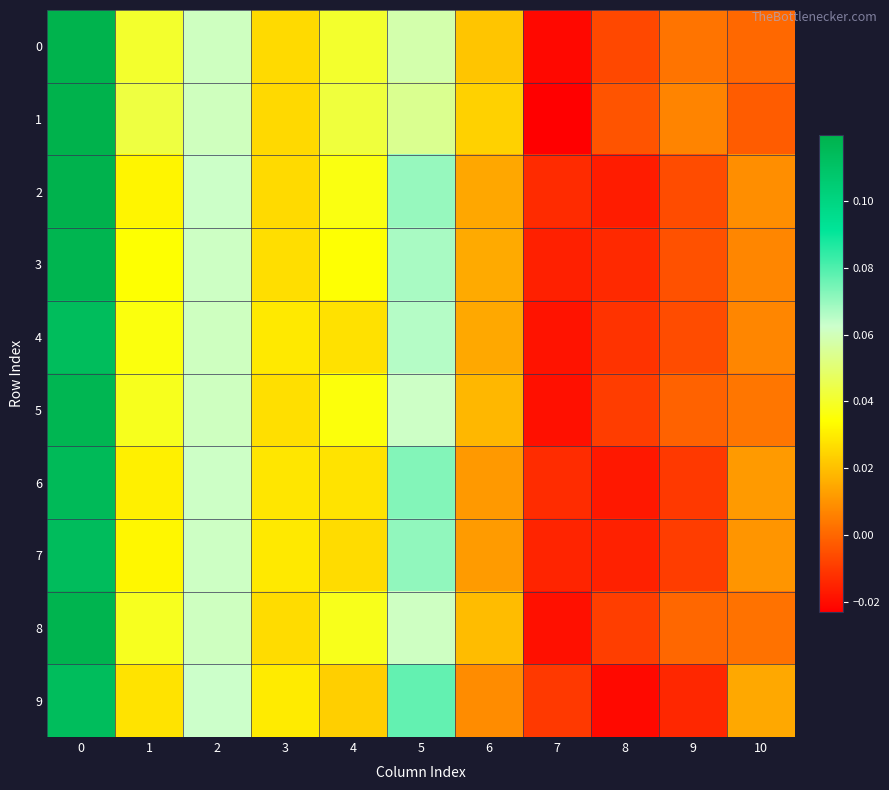

How many data points does each series have?

11